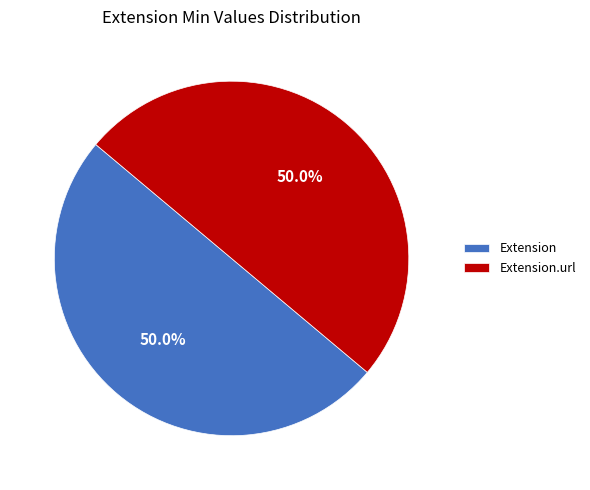

Approximately how many times larger is the value at Extension compared to Extension.url?

1.0